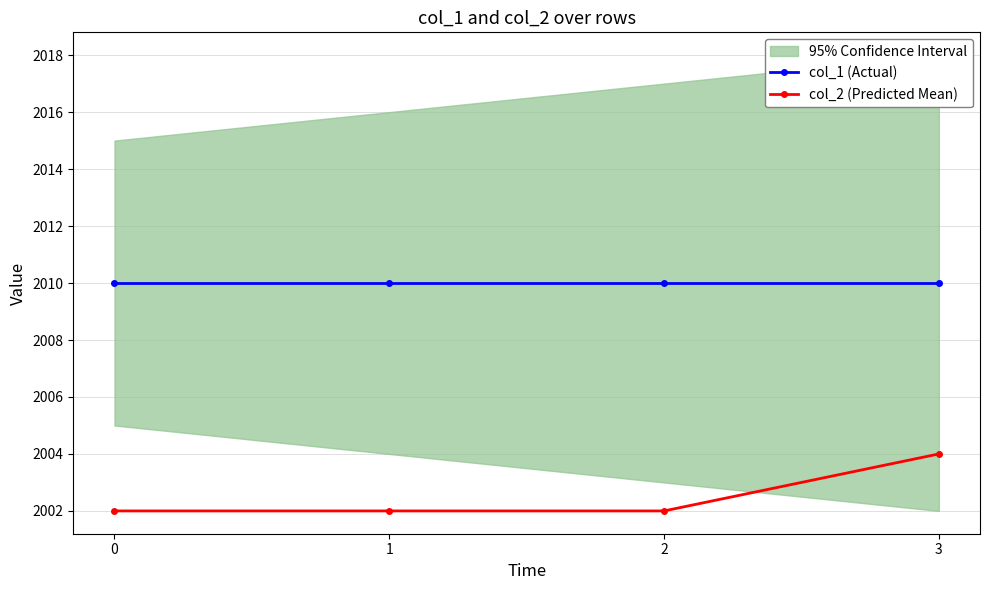

What is the sum of all col_2 (Predicted Mean) values?

8010